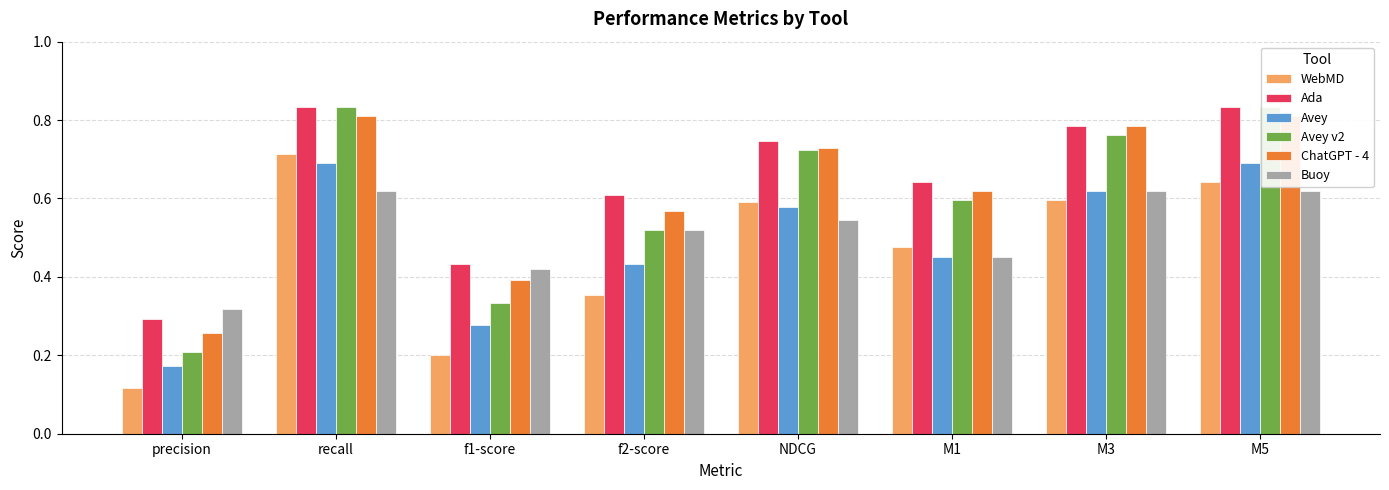

At which label is Avey v2 closest to 0?

precision